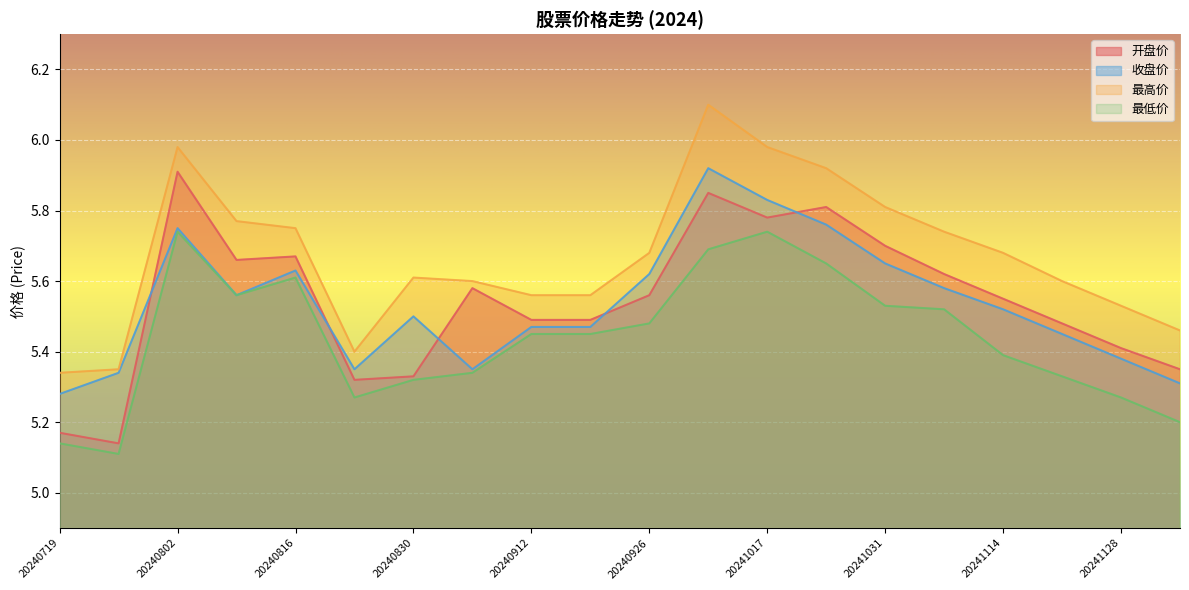

The value of 开盘价 at 20241010 is 1.6. True or false?

False